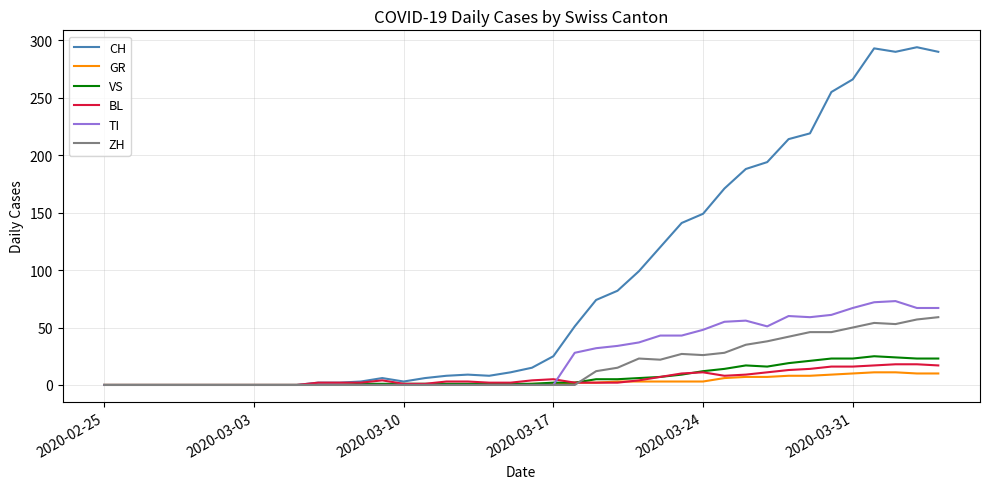

What is the difference between the maximum and second lowest values in the GR series?

11